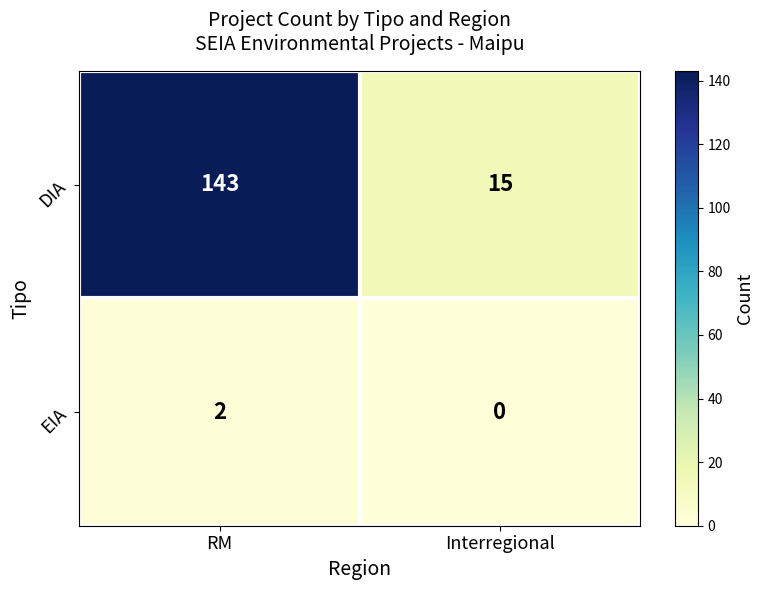

Rank the categories by DIA value from highest to lowest.

RM, Interregional